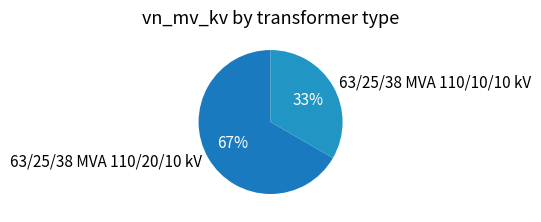

What is the largest slice in the pie chart?

63/25/38 MVA 110/20/10 kV